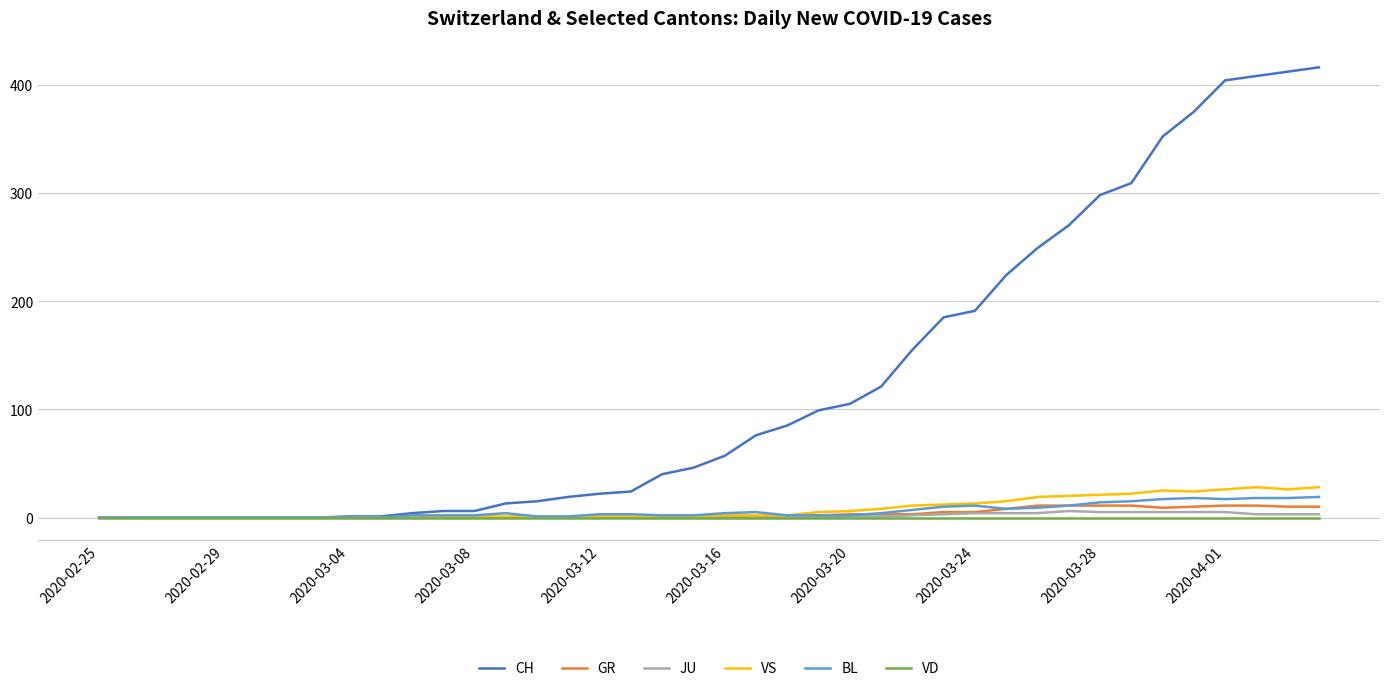

Which series has the largest total across all categories?

CH